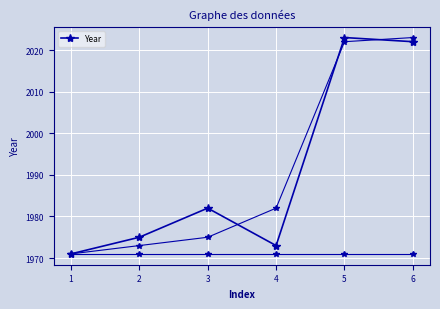

What is the smallest value displayed?

1971